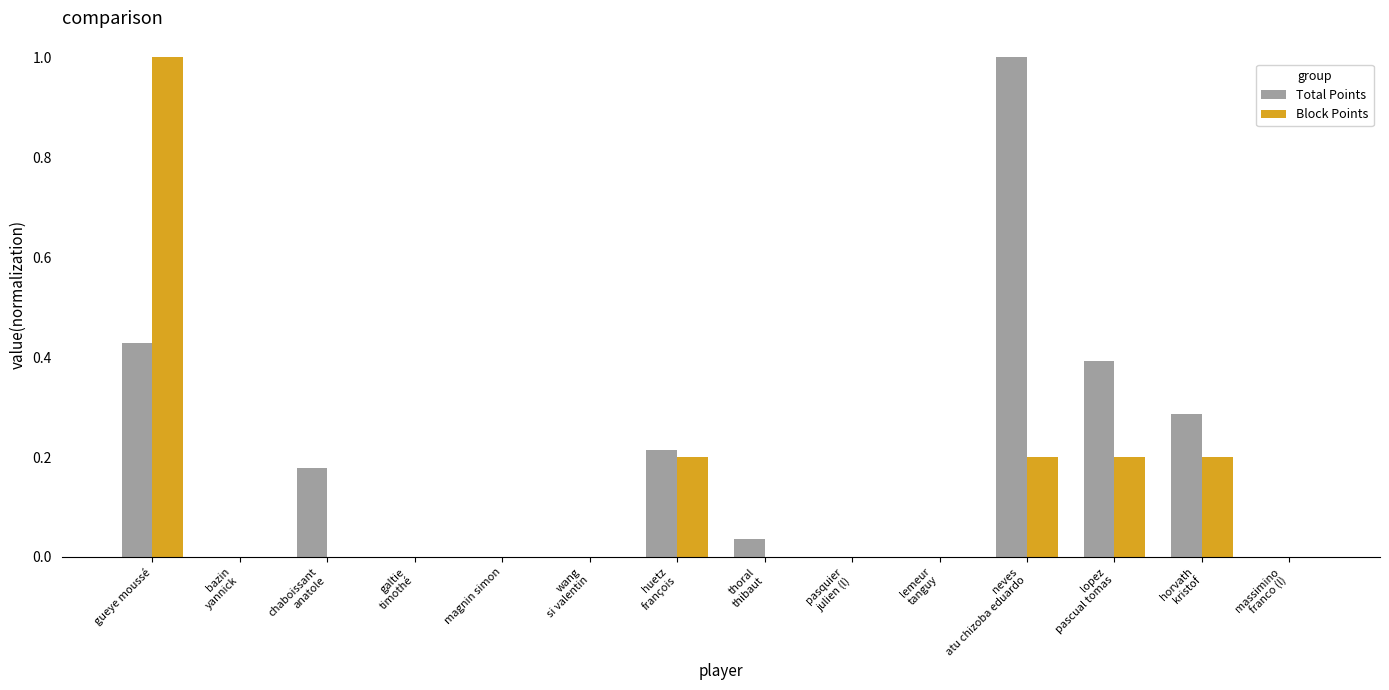

Which series has the largest total across all categories?

Total Points